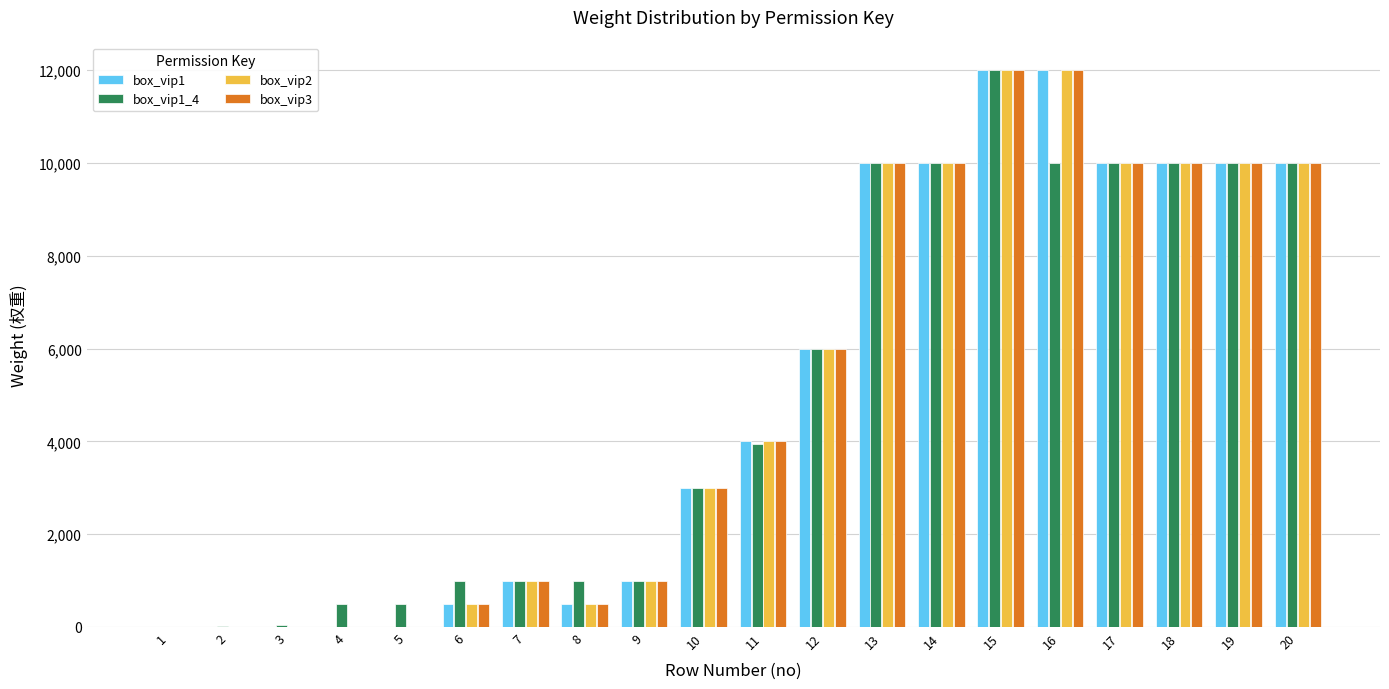

What is the sum of the box_vip1_4 values at 1 and 3?

50